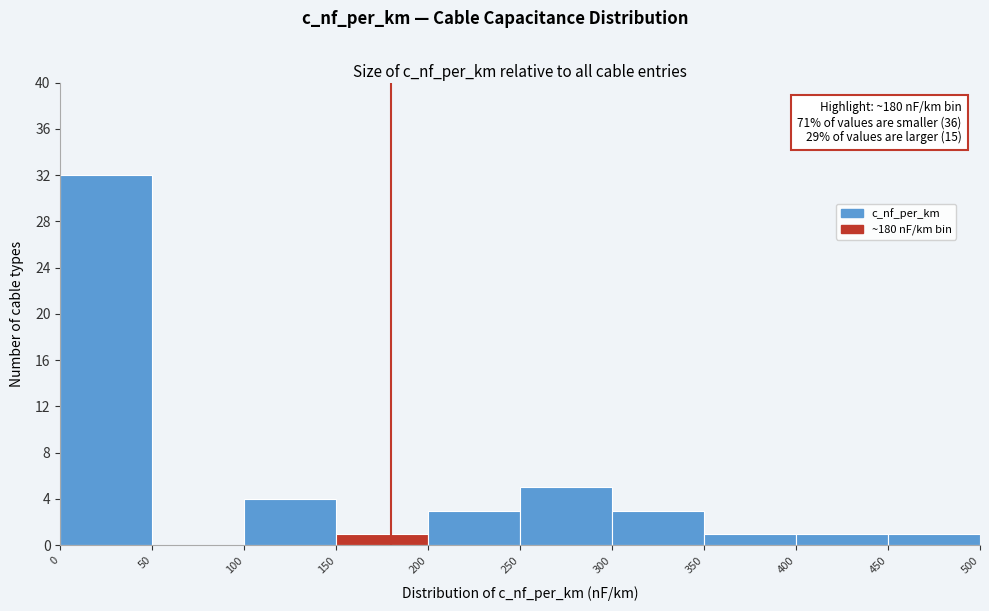

Over which range of the x-axis is the bar tallest?

0 to 50